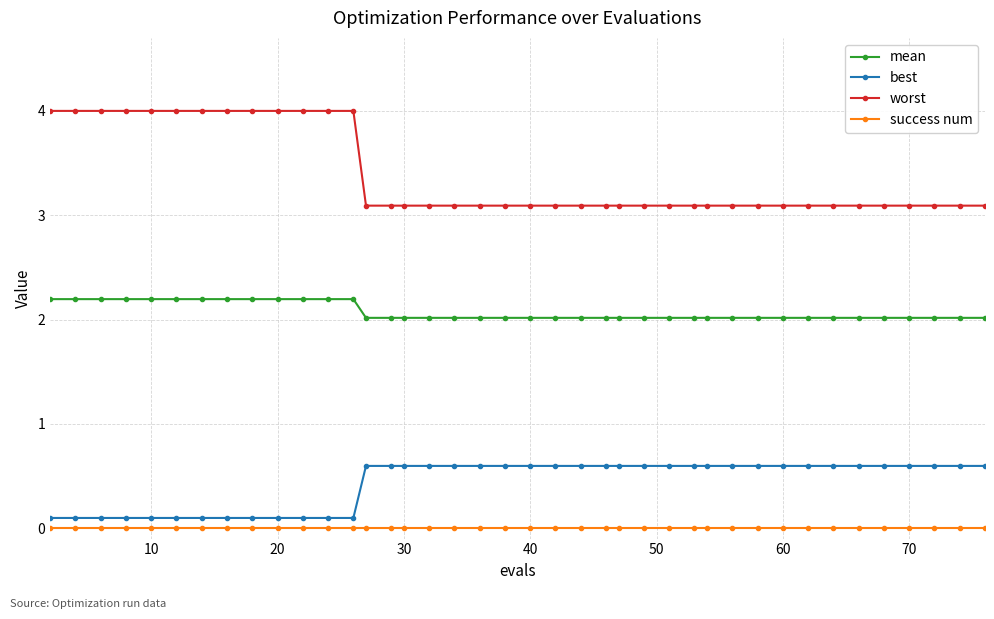

Which series has the largest range (max minus min)?

worst